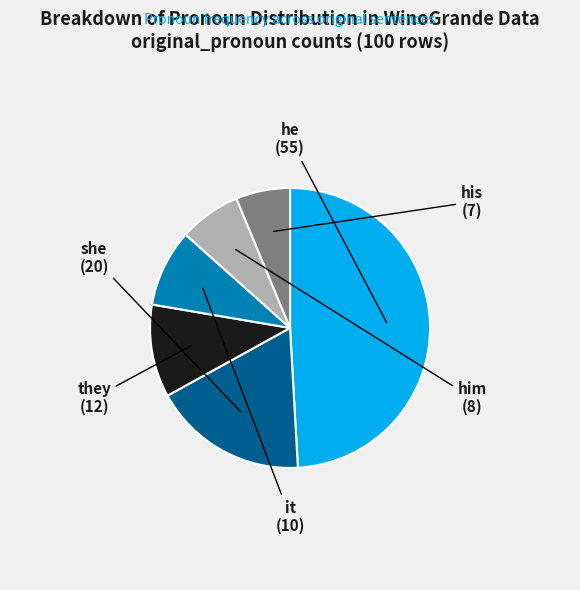

Is there any slice that represents more than half of the pie?

No